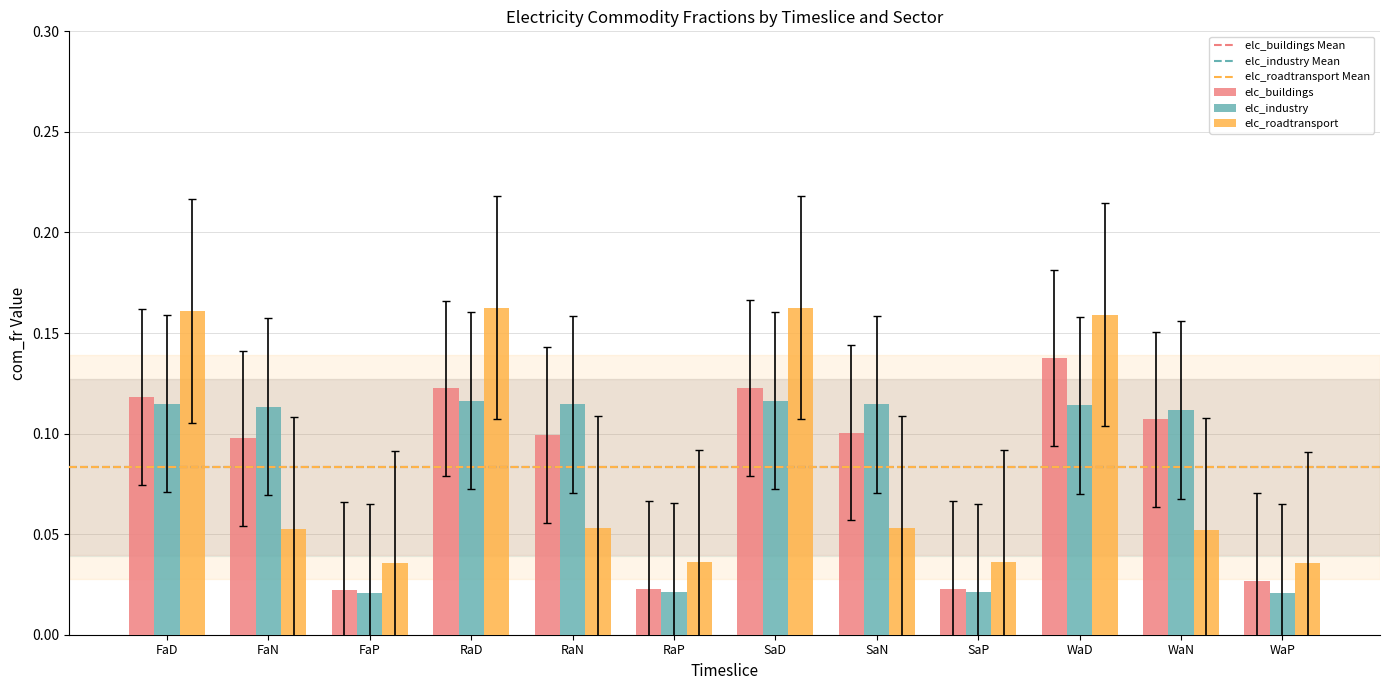

At which label does elc_buildings reach its peak?

WaD